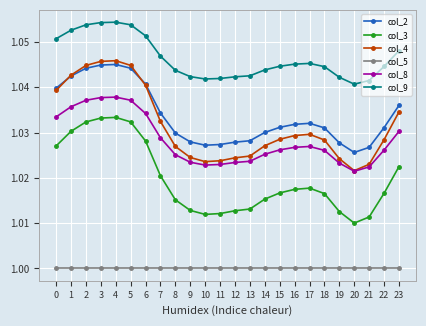

True or false: col_5 and col_2 intersect in this chart.

False